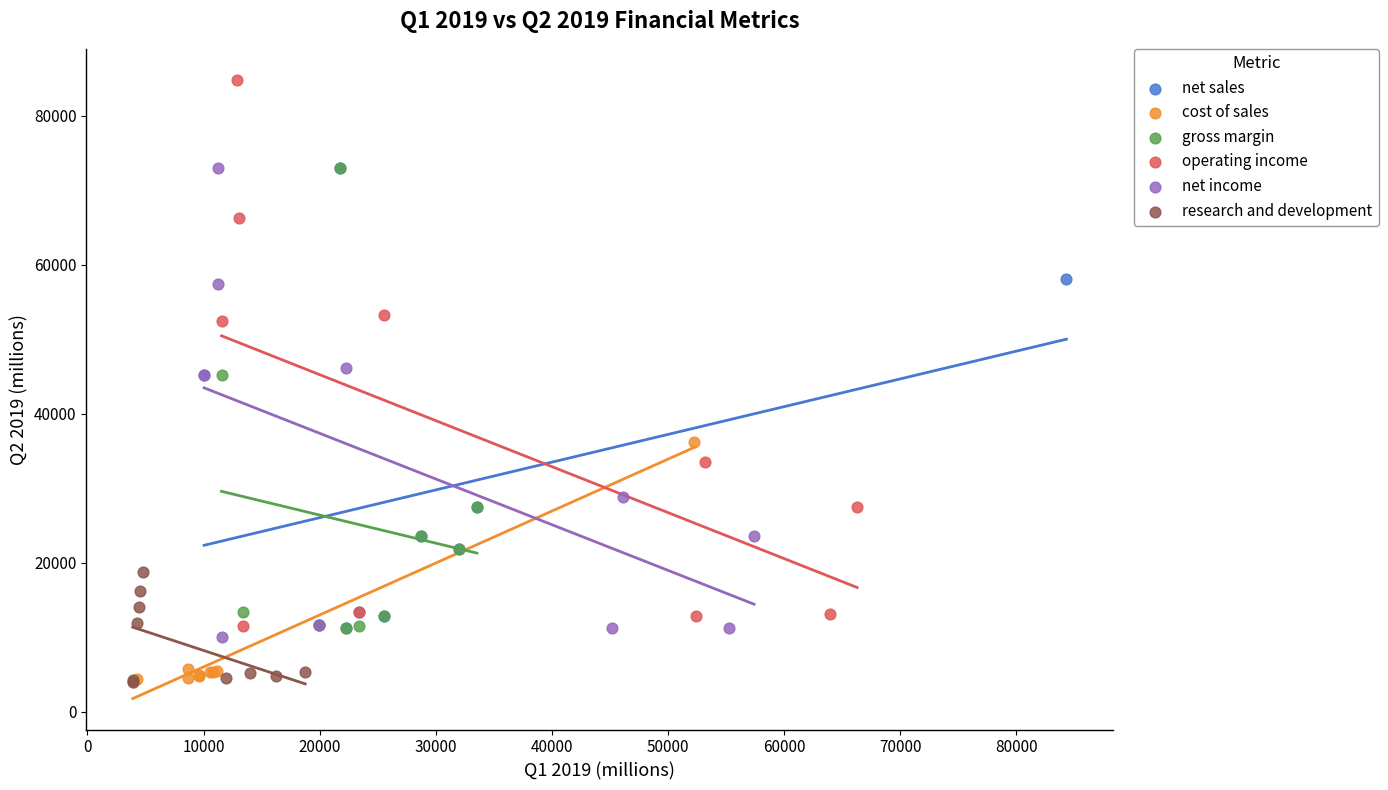

What are all the series names shown in the legend?

net sales, cost of sales, gross margin, operating income, net income, research and development